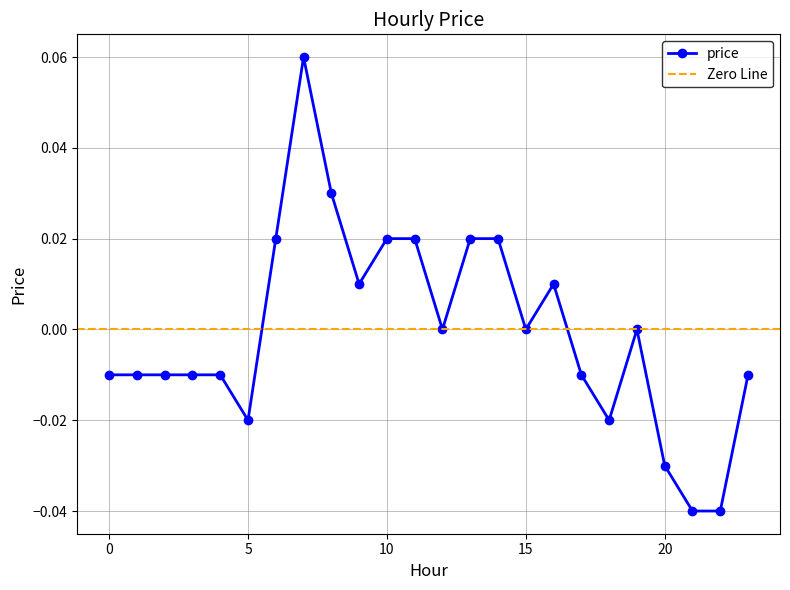

Reading left to right, what are all the values shown in this chart?

-0.0	-0.0	-0.0	-0.0	-0.0	-0.0	0.0	0.1	0.0	0.0	0.0	0.0	0.0	0.0	0.0	0.0	0.0	-0.0	-0.0	0.0	-0.0	-0.0	-0.0	-0.0